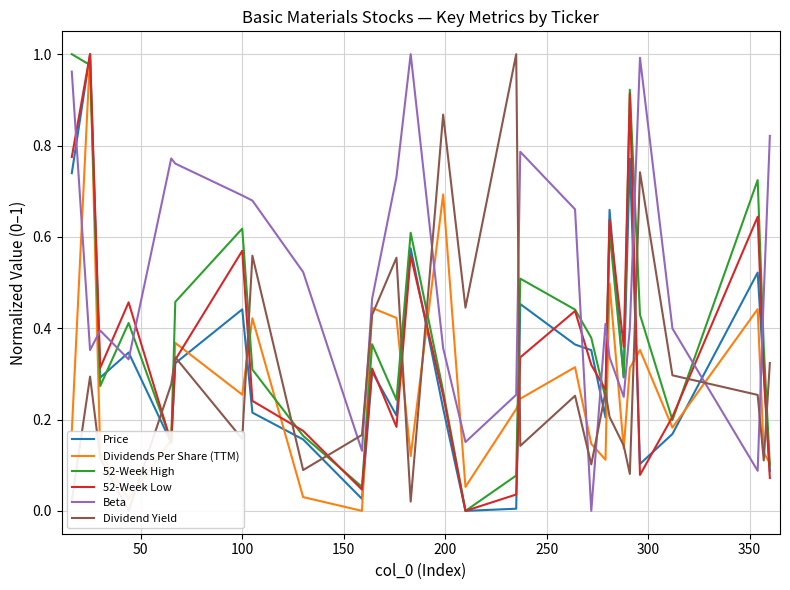

At how many categories does at least one series exceed 0?

28